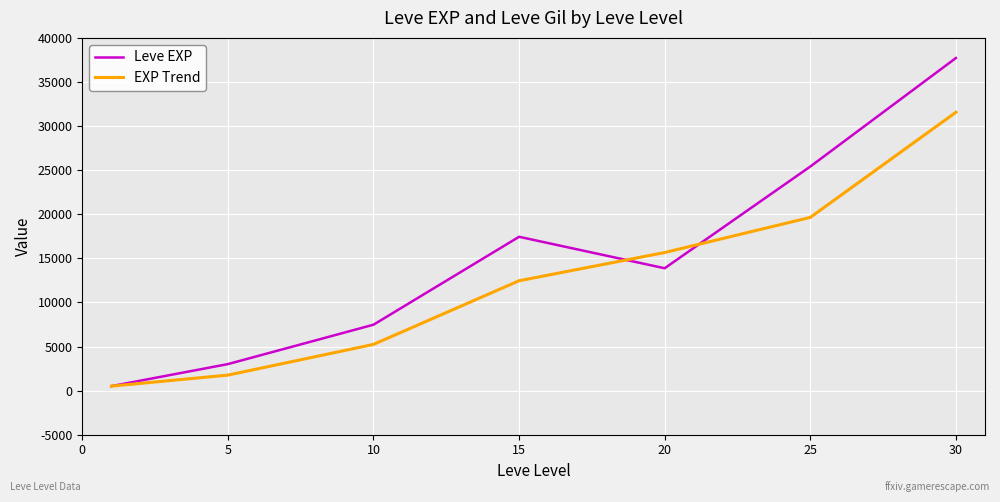

What are all the series names shown in the legend?

Leve EXP, EXP Trend